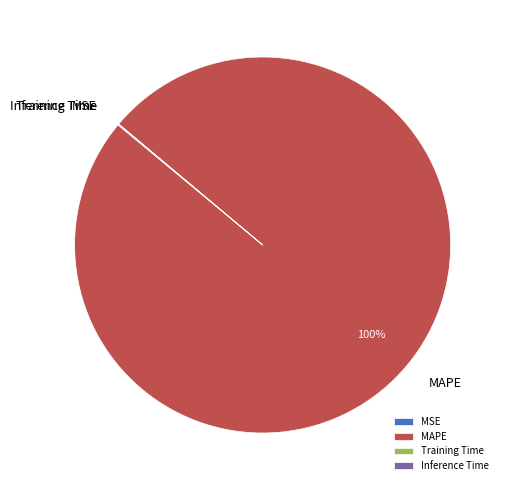

True or false: MAPE accounts for 100% of the total.

True